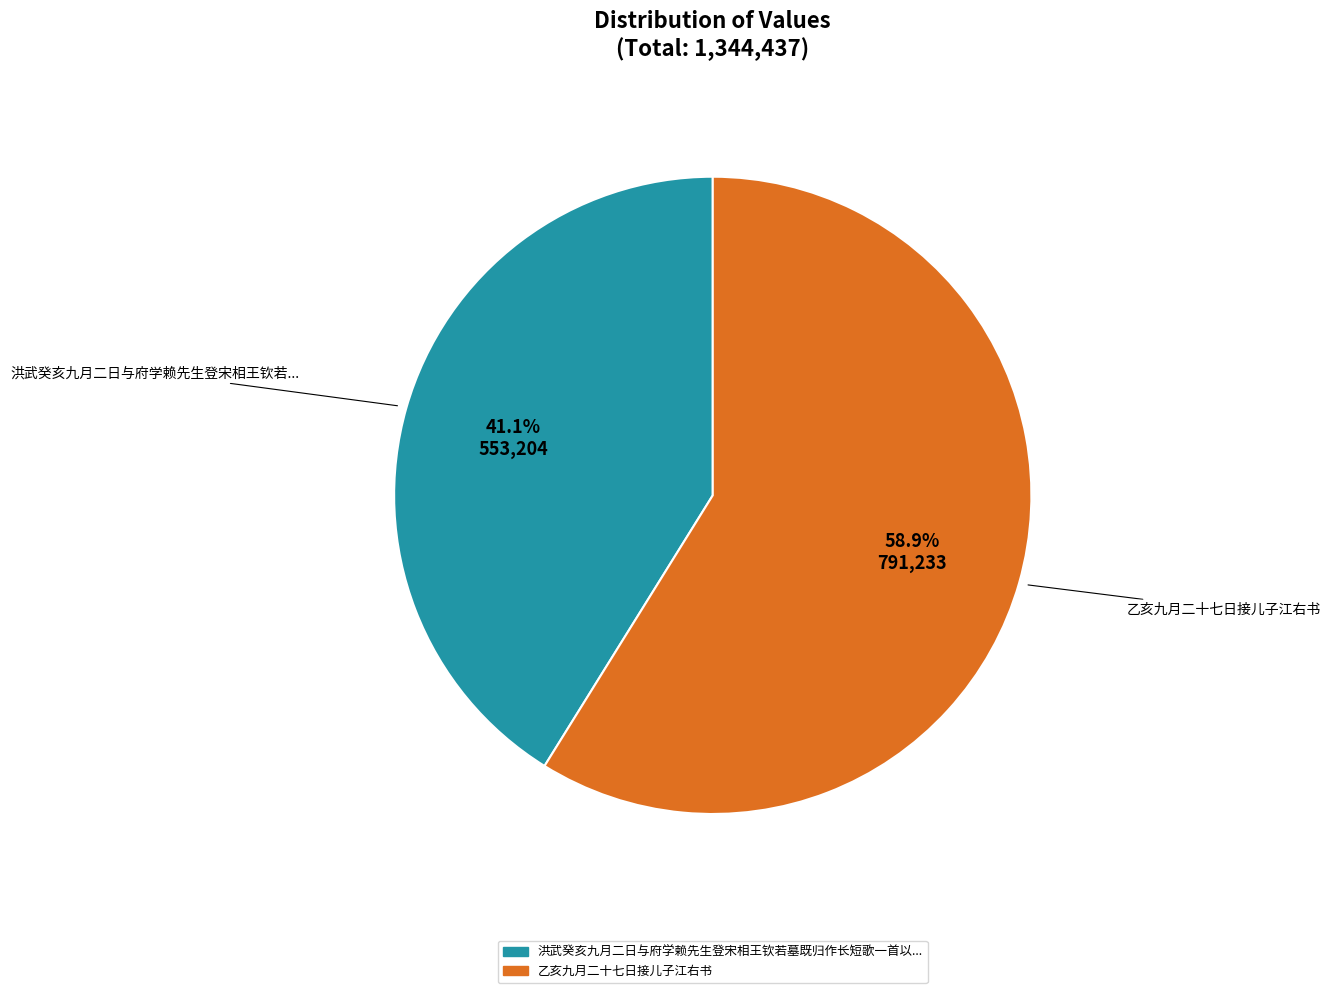

Does any single category account for the majority?

Yes